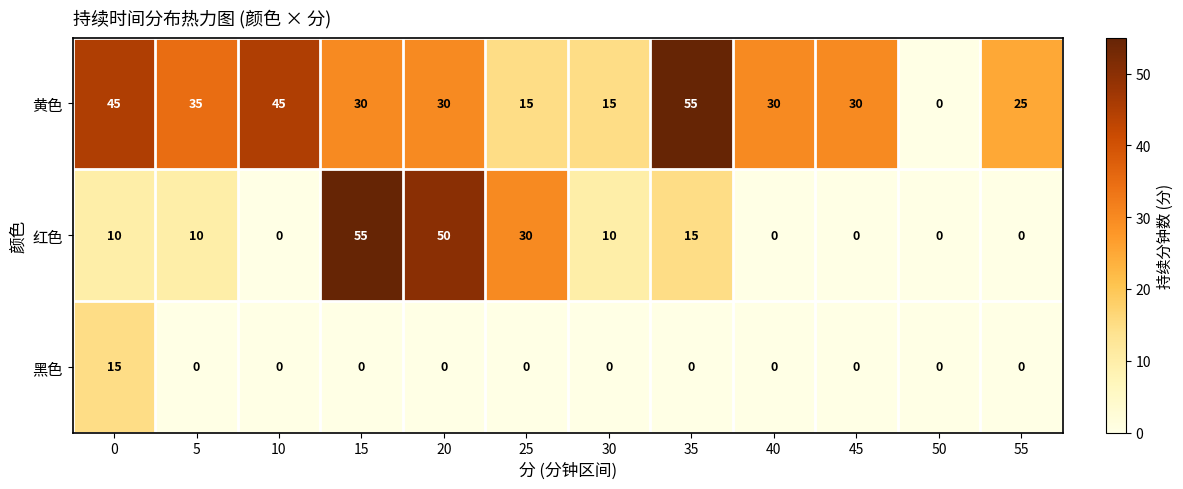

What is the difference between the second highest and minimum values in the 黄色 series?

45